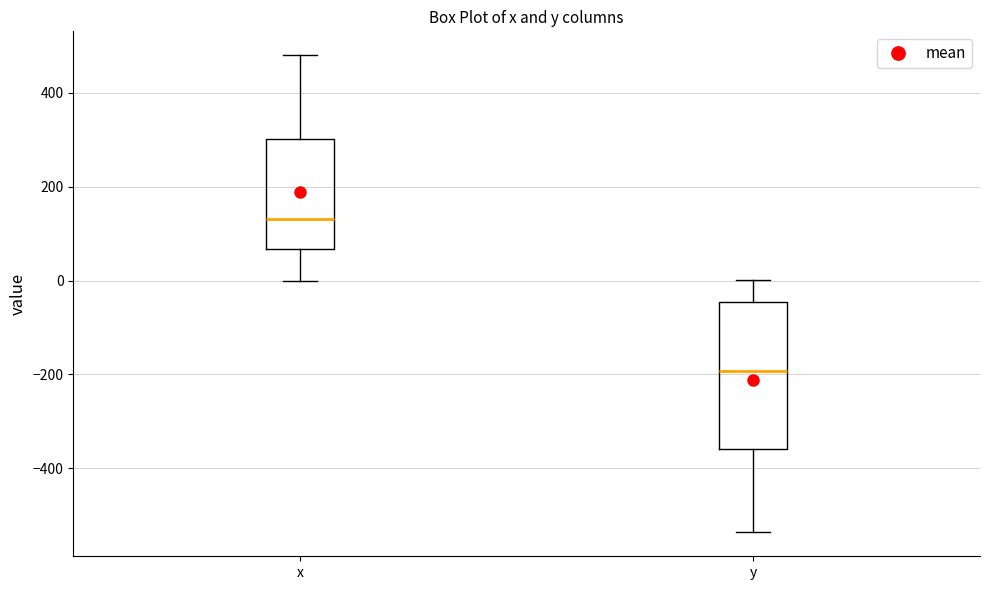

Reading left to right, read every box against the y-axis: the position of its median line, the range the box covers, and the ends of its whiskers. The values are not printed on the chart, so give them approximately, as read against the axis.

x: median 140, box 60 to 300, whiskers 0 to 480
y: median -200, box -360 to -40, whiskers -540 to 0